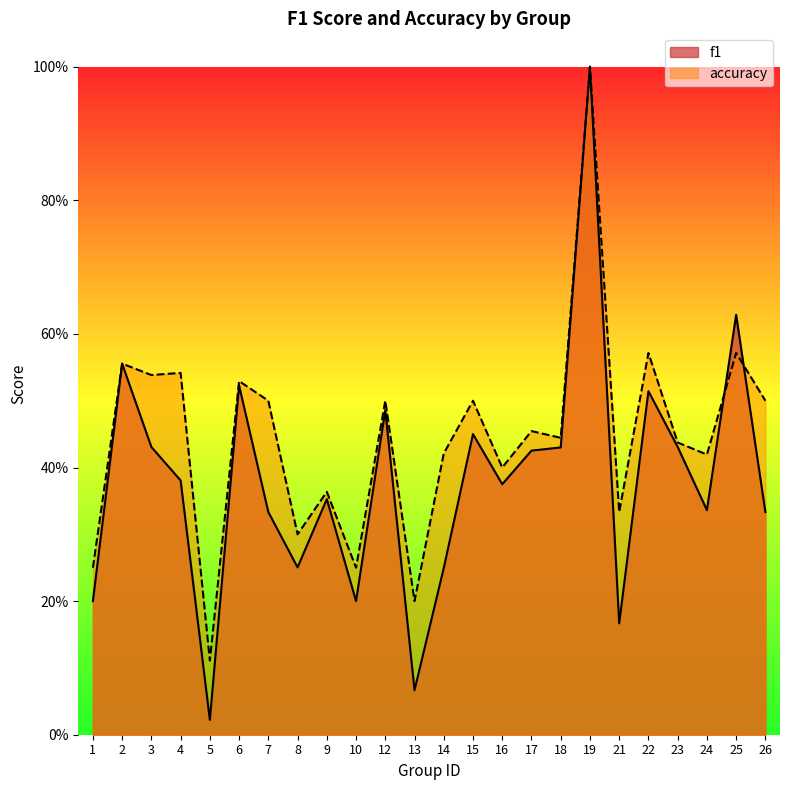

What is the difference between the accuracy values at 9 and 3?

0.2